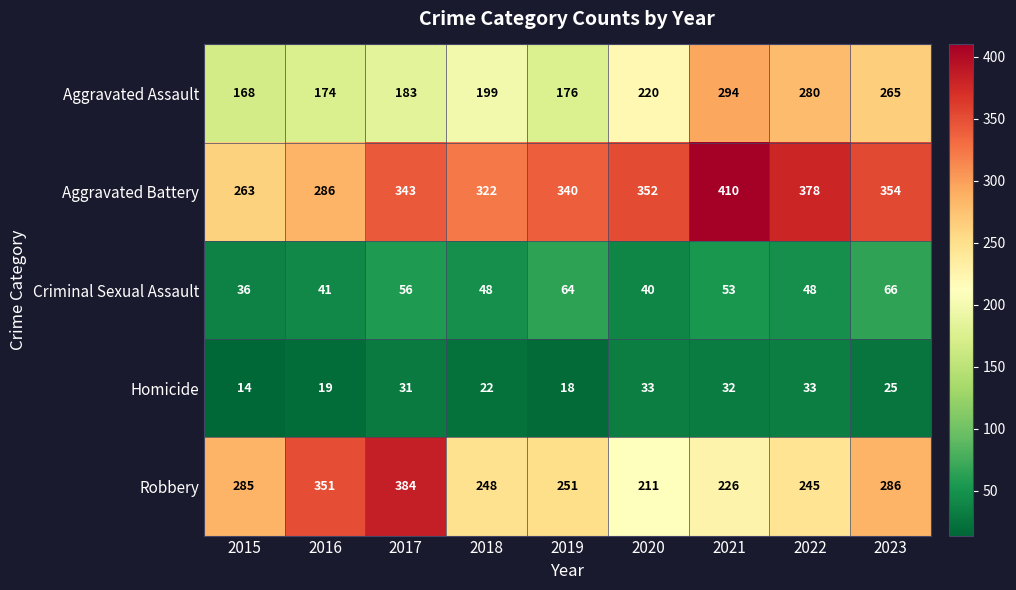

The value of Aggravated Battery at 2015 is 144. True or false?

False